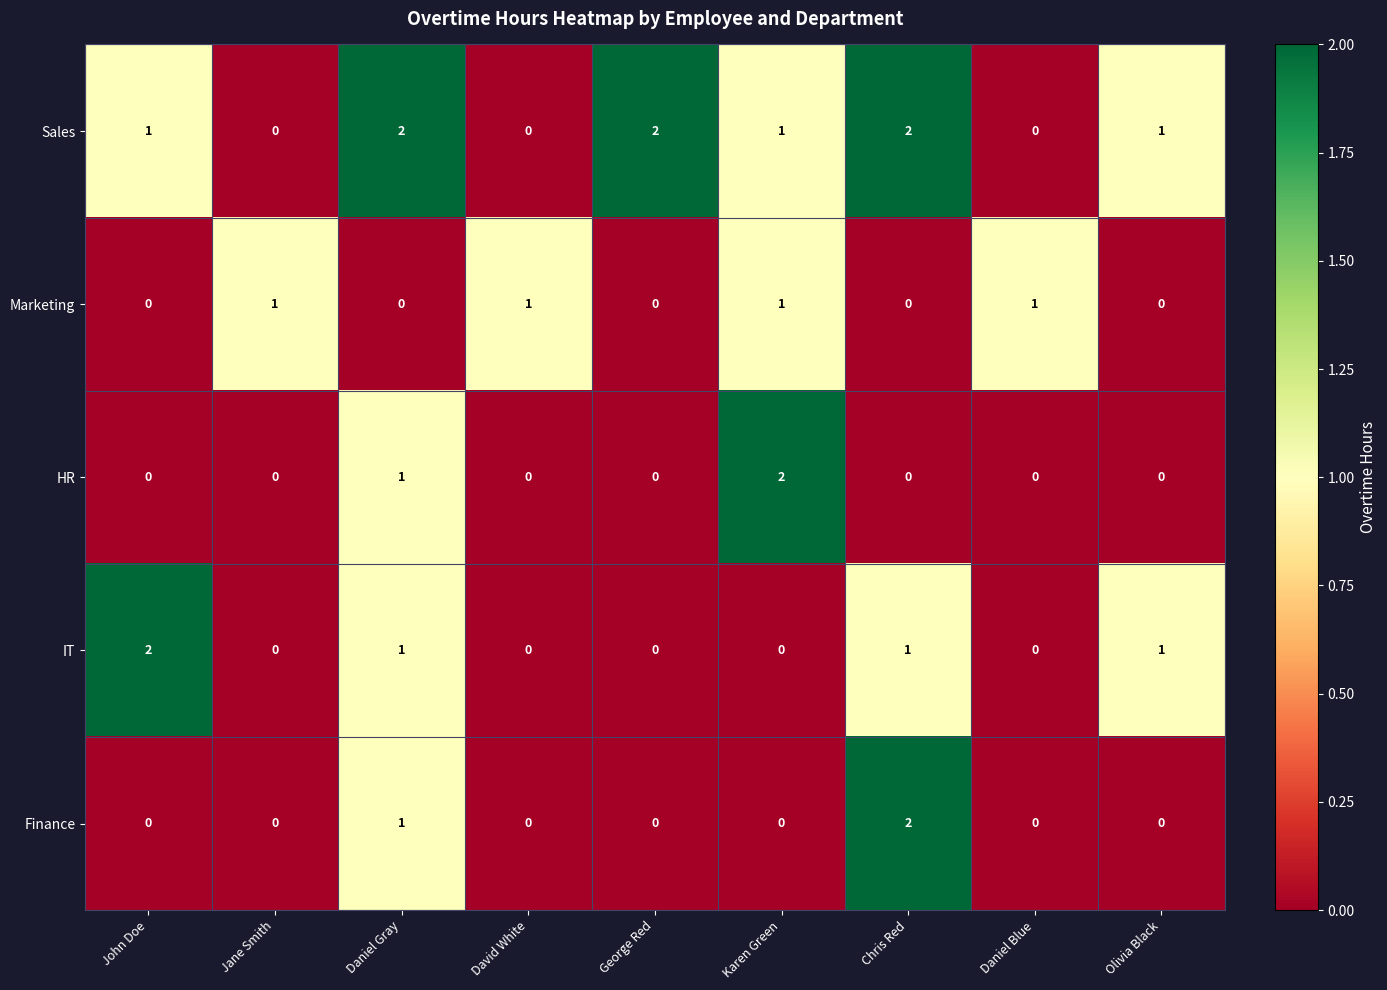

At how many categories does at least one series exceed 0?

9